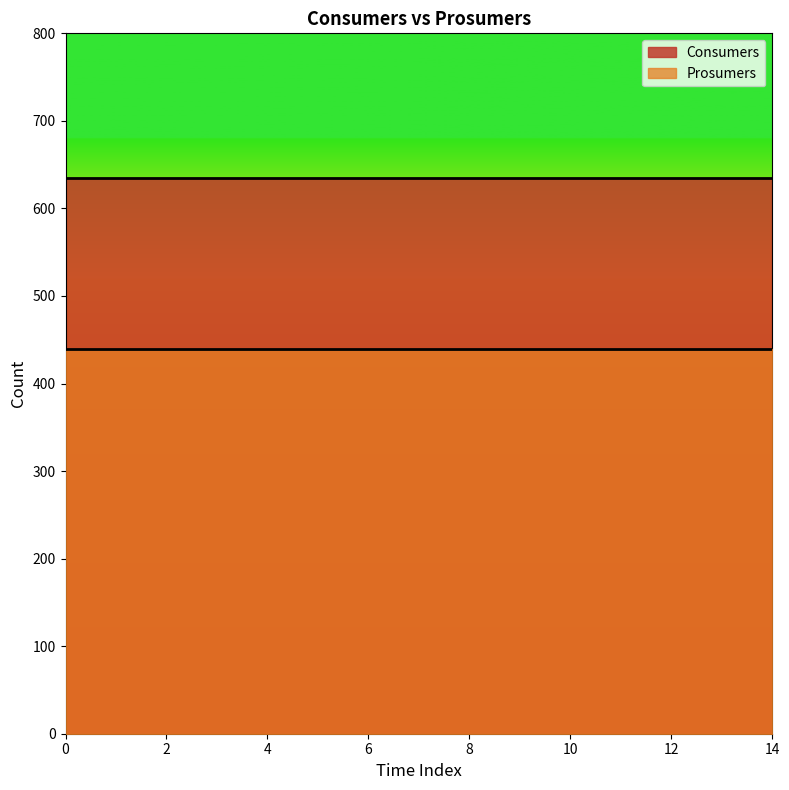

True or false: Consumers and Prosumers intersect in this chart.

False